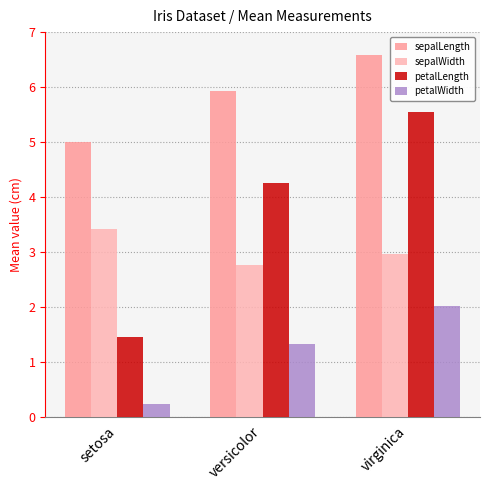

Reading left to right, list all the values displayed in this chart.

sepalLength: setosa=5.0	versicolor=5.9	virginica=6.6
sepalWidth: setosa=3.4	versicolor=2.8	virginica=3.0
petalLength: setosa=1.5	versicolor=4.3	virginica=5.6
petalWidth: setosa=0.2	versicolor=1.3	virginica=2.0